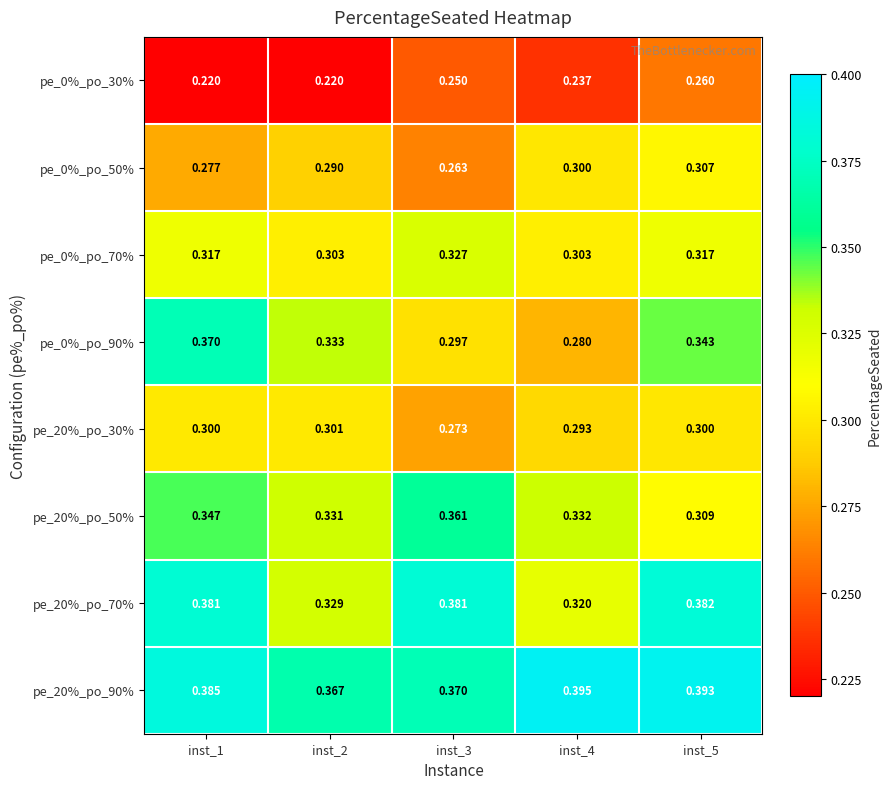

What is the greatest value displayed?

0.4